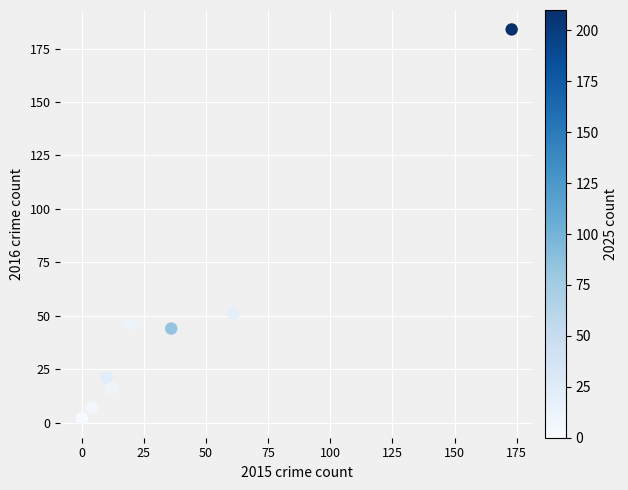

What Y value in the scatter plot is closest to 93?

51